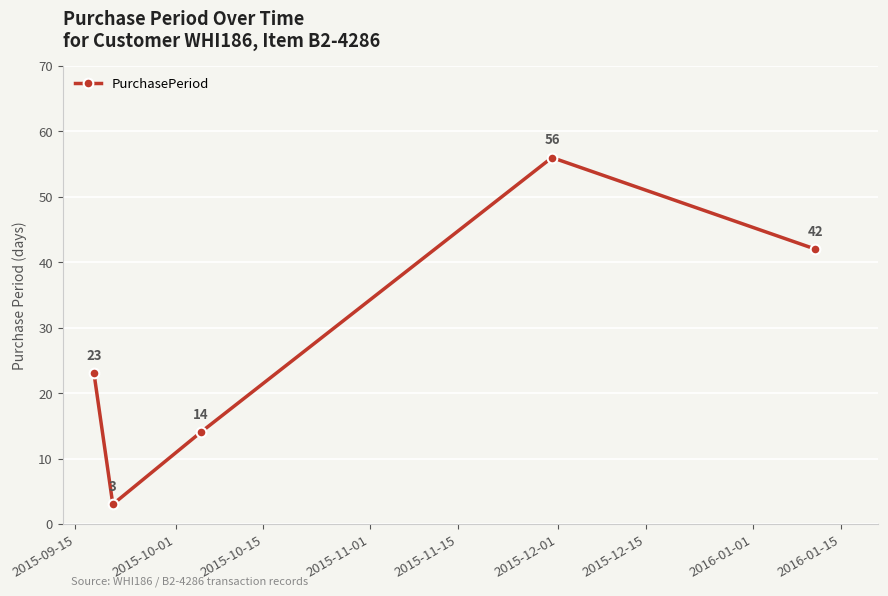

Count the values in the range 14 to 42.

3